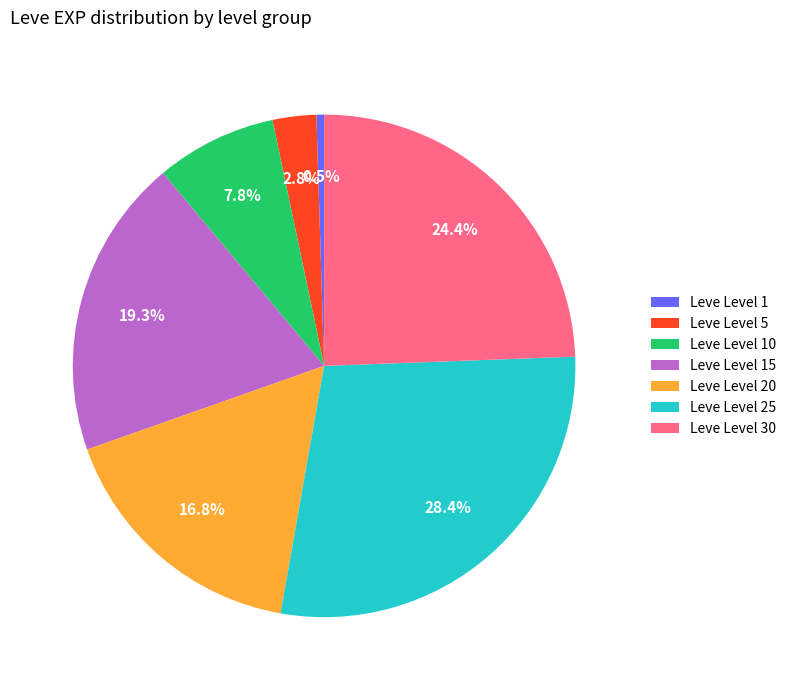

Approximately how many times larger is the value at Leve Level 20 compared to Leve Level 5?

6.0